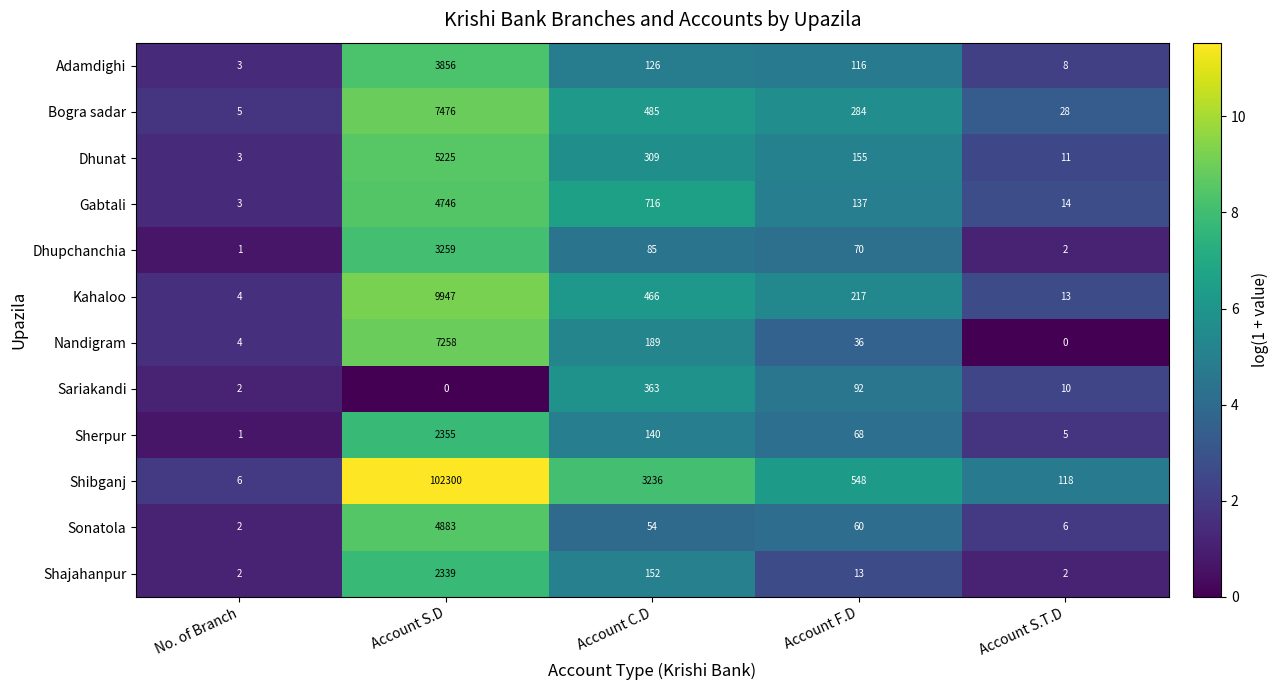

At which category is the sum across all series the highest?

Account S.D